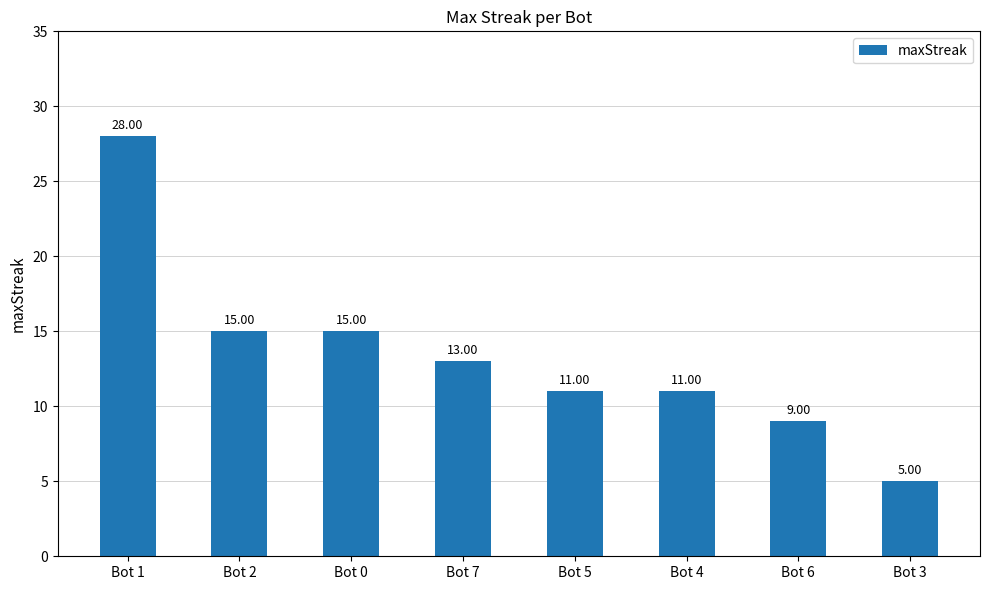

Does the chart contain any negative values?

No